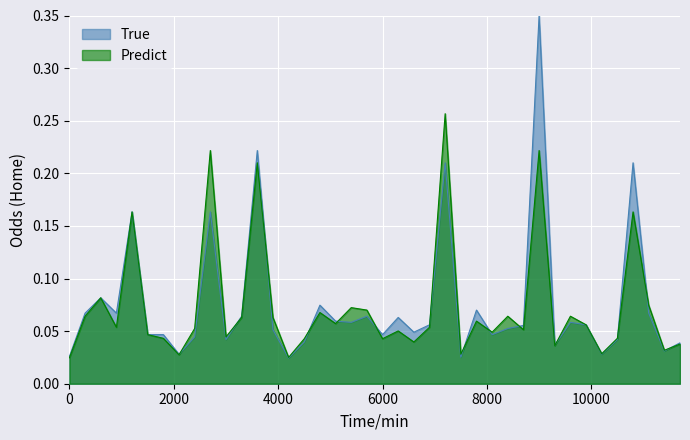

What is the average value of the True series?

0.1